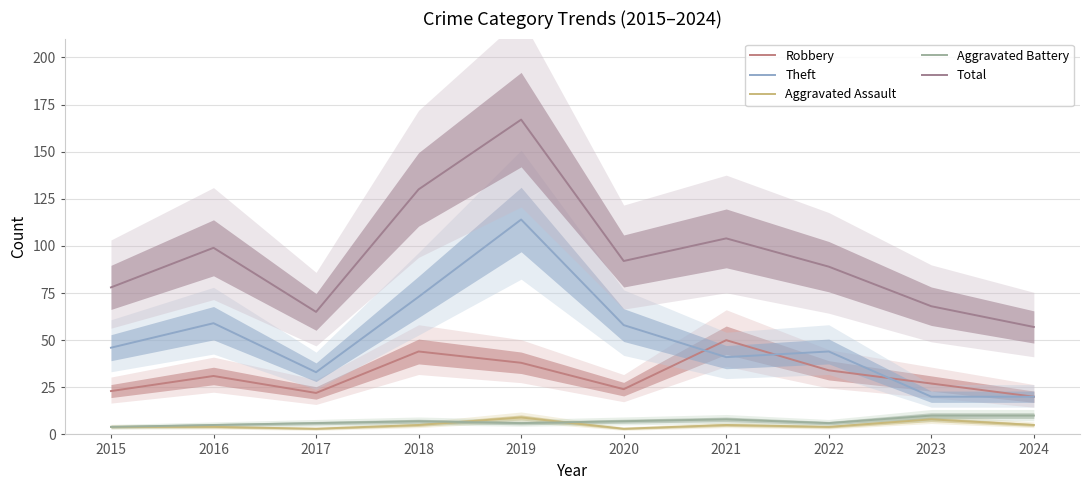

Reading left to right, transcribe all the data shown in this chart.

Robbery: 2015=23	2016=31	2017=22	2018=44	2019=38	2020=24	2021=50	2022=34	2023=27	2024=20
Theft: 2015=46	2016=59	2017=33	2018=73	2019=114	2020=58	2021=41	2022=44	2023=20	2024=20
Aggravated Assault: 2015=4	2016=4	2017=3	2018=5	2019=9	2020=3	2021=5	2022=4	2023=8	2024=5
Aggravated Battery: 2015=4	2016=5	2017=6	2018=7	2019=6	2020=7	2021=8	2022=6	2023=10	2024=10
Total: 2015=78	2016=99	2017=65	2018=130	2019=167	2020=92	2021=104	2022=89	2023=68	2024=57